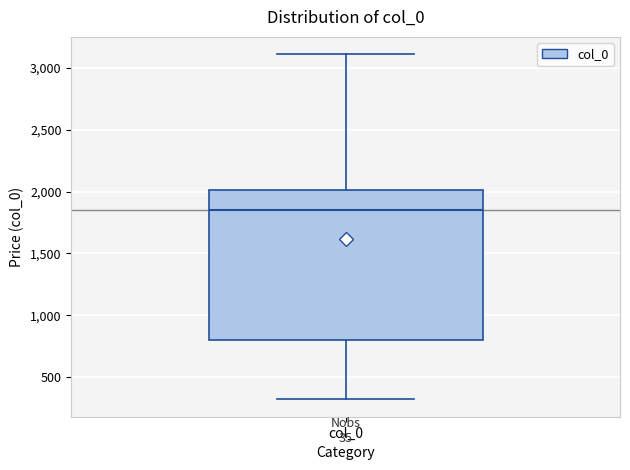

Where does the upper whisker of the box for col_0 end on the y-axis? The values are not printed on the chart, so give them approximately, as read against the axis.

3100